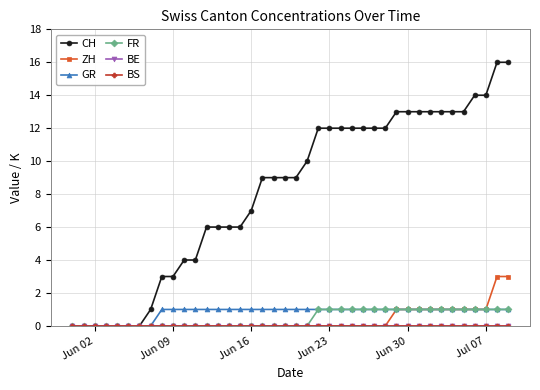

Does the chart have visible grid lines?

Yes